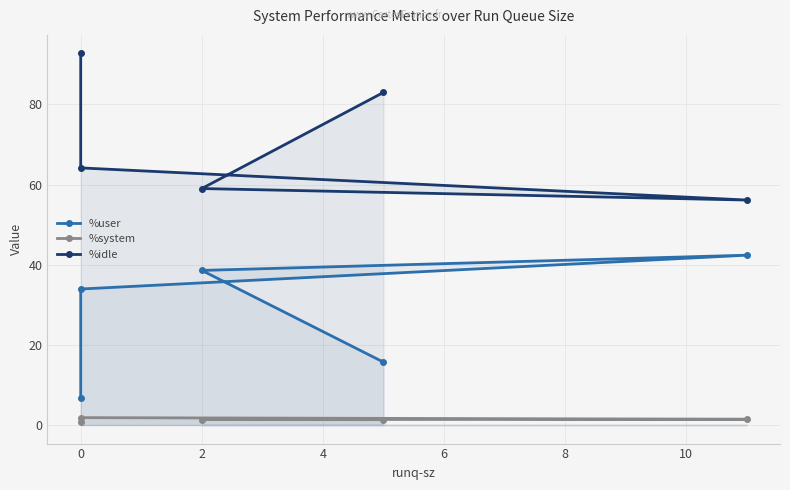

How many lines are shown in the chart?

3